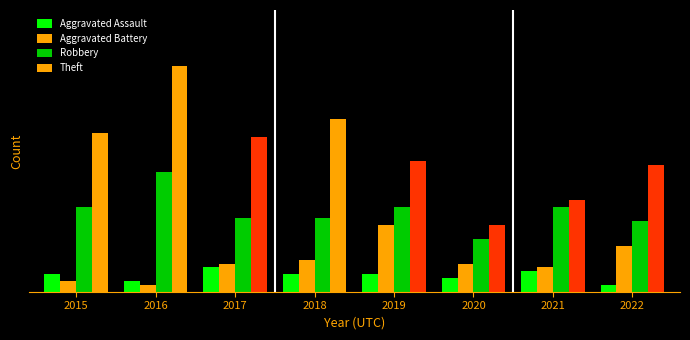

What is the average value of the Robbery series?

23